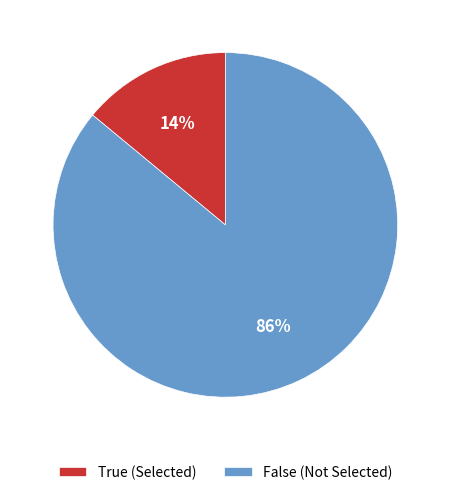

What is the majority slice?

False